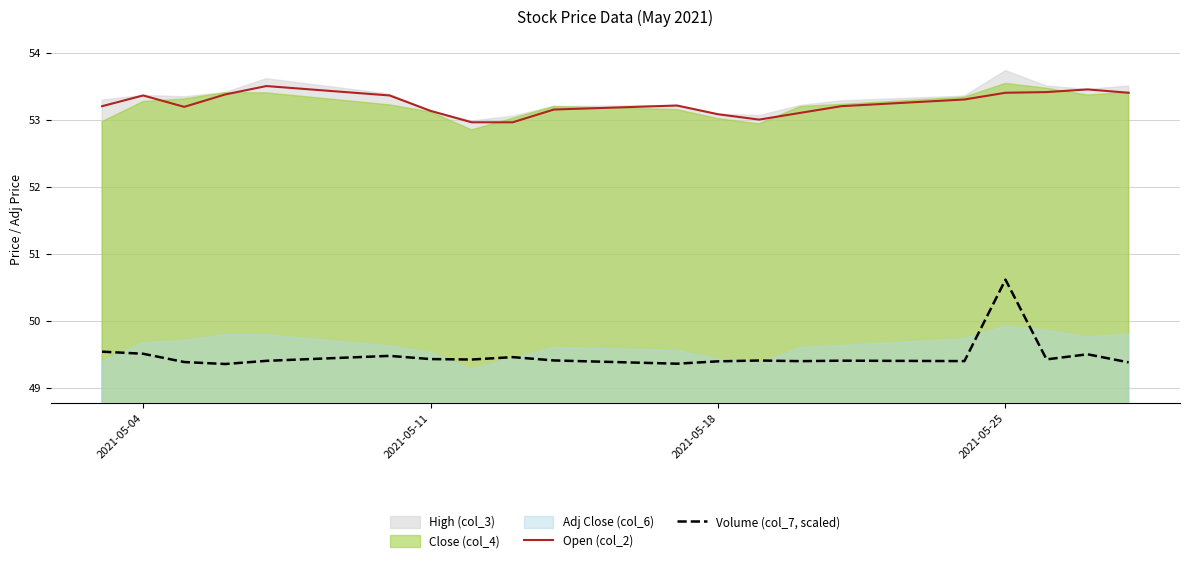

What is the difference between the maximum and second lowest values in the Open (col_2) series?

0.5